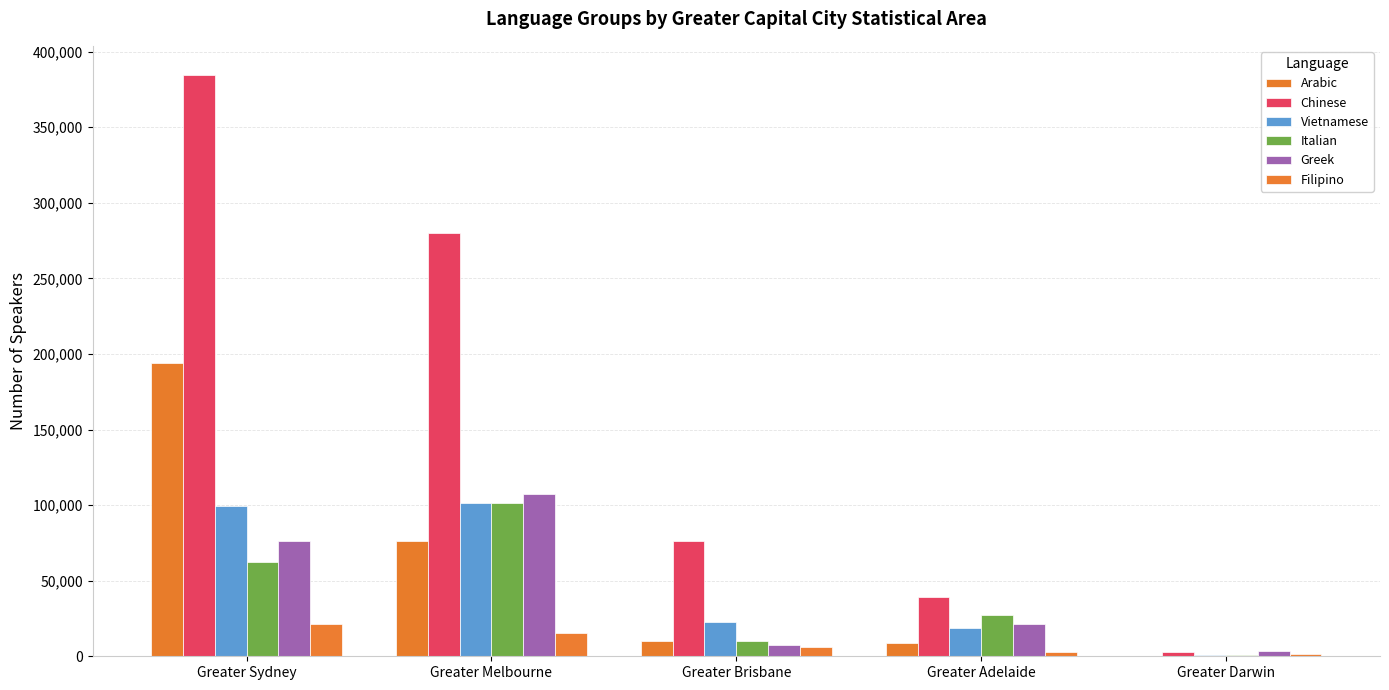

Between Greater Adelaide and Greater Darwin, which series saw the biggest shift?

Chinese